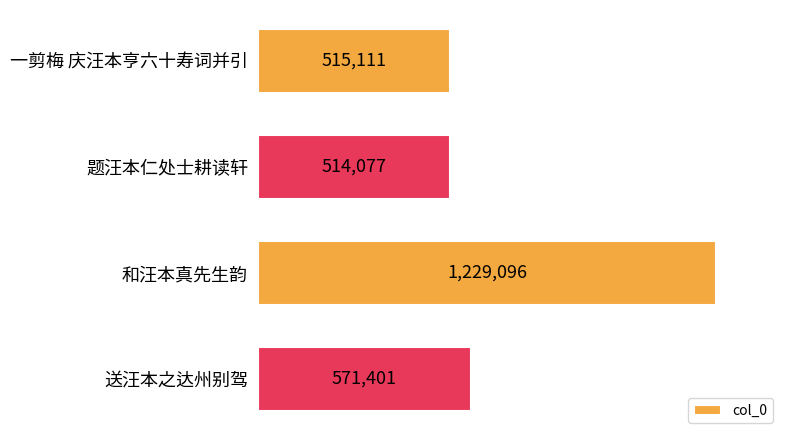

List the labels in order of value, largest first.

和汪本真先生韵, 送汪本之达州别驾, 一剪梅 庆汪本亨六十寿词并引, 题汪本仁处士耕读轩